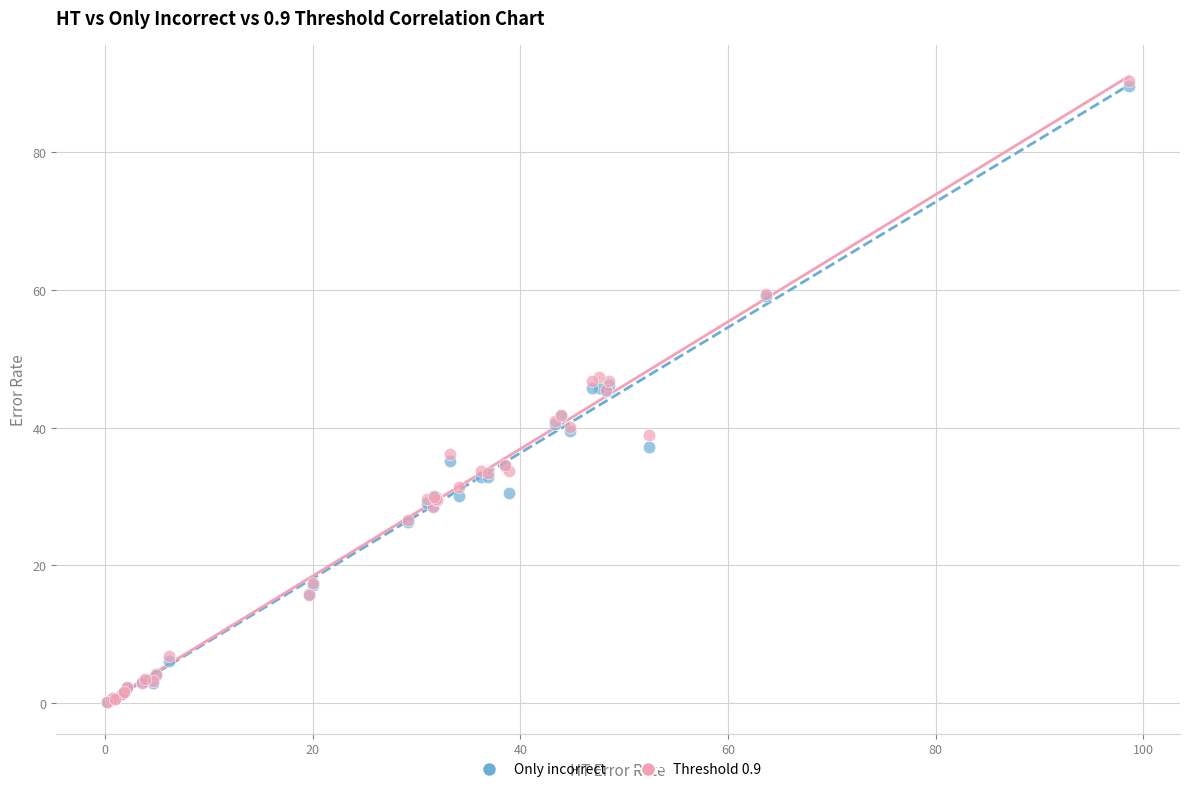

Which series has the largest Y range (max minus min)?

Threshold 0.9